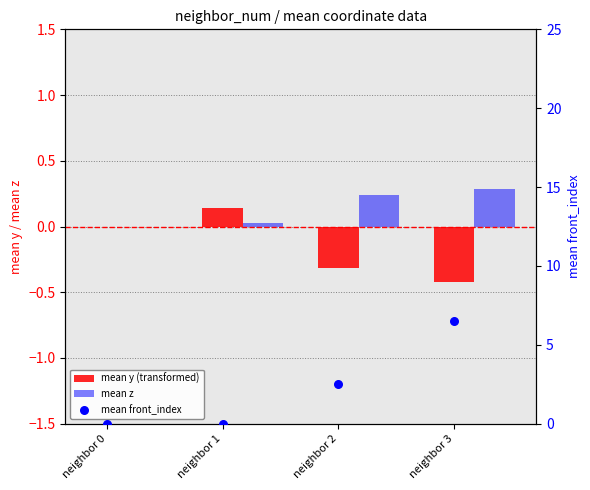

Which series has the largest Y range (max minus min)?

mean front_index